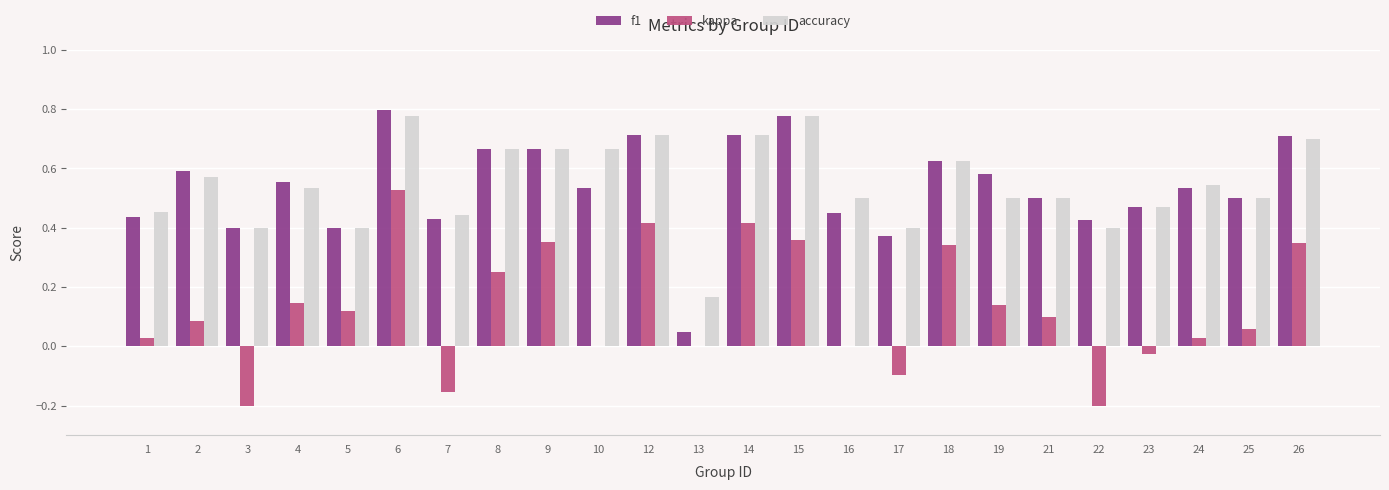

What is the sum of all accuracy values?

13.1